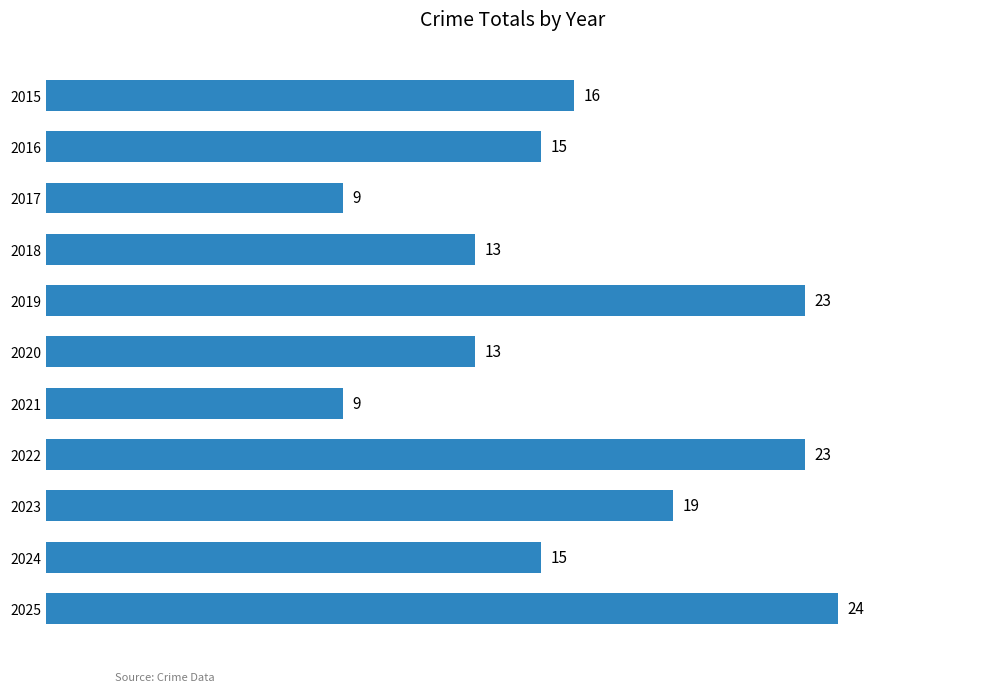

Reading bottom to top, transcribe all the data shown in this chart.

2025=24	2024=15	2023=19	2022=23	2021=9	2020=13	2019=23	2018=13	2017=9	2016=15	2015=16